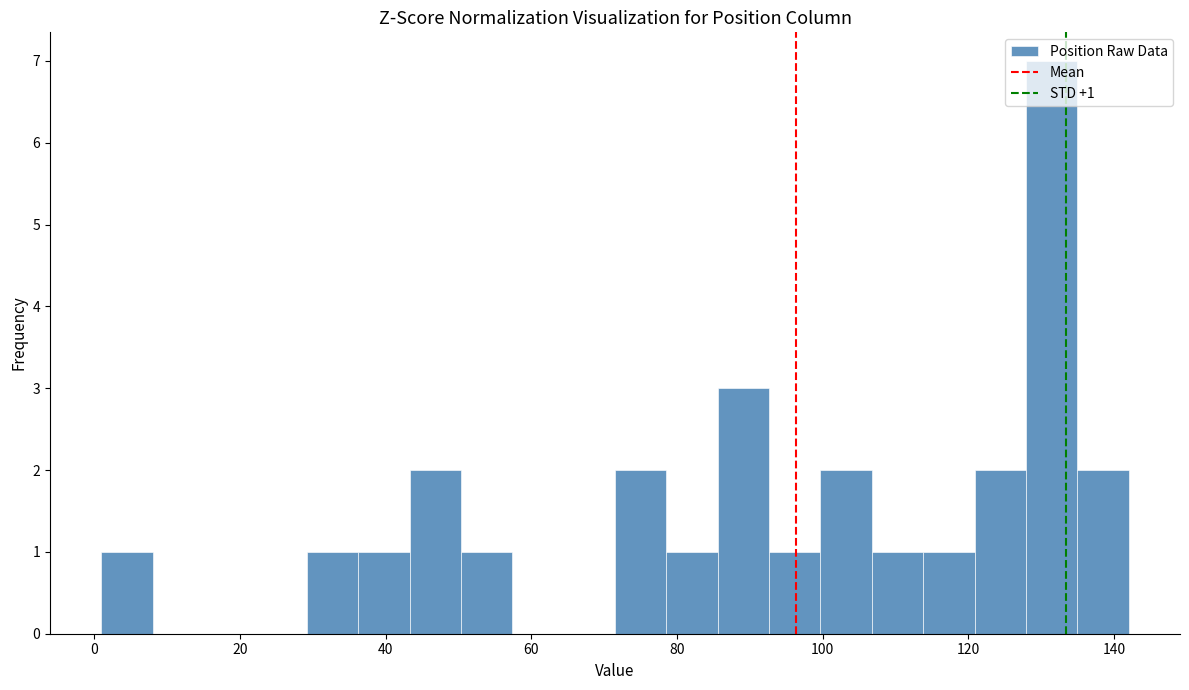

Read against the x-axis, roughly where is the centre of the tallest bar?

132